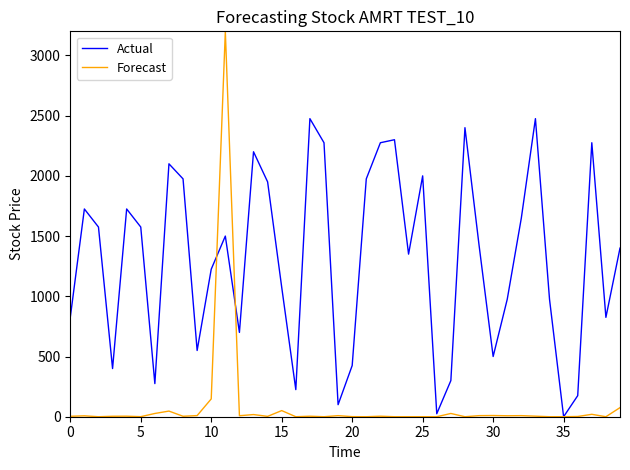

Rank the series by their maximum value, from highest to lowest.

Forecast, Actual